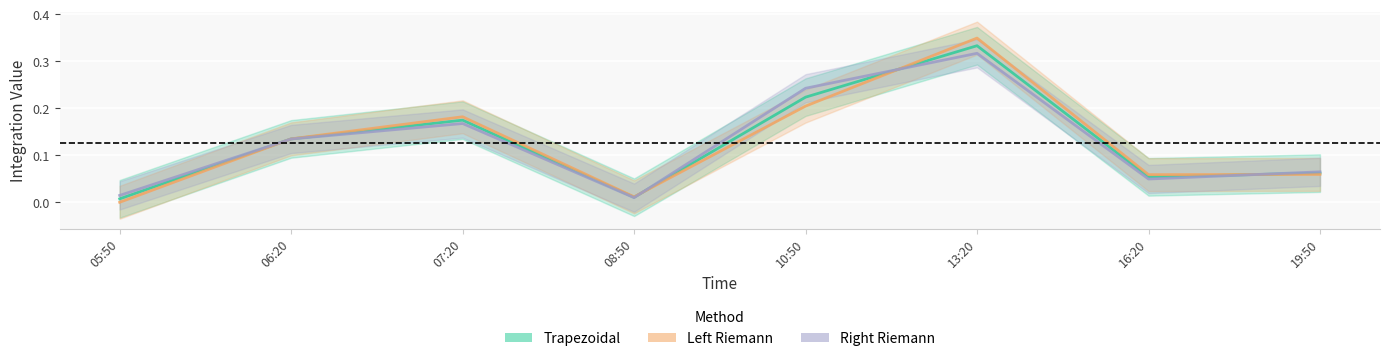

Reading left to right, extract all data points from this chart.

Trapezoidal: 0.0	0.1	0.2	0.0	0.2	0.3	0.1	0.1
Left.Riemann: 0.0	0.1	0.2	0.0	0.2	0.3	0.1	0.1
Right.Riemann: 0.0	0.1	0.2	0.0	0.2	0.3	0.0	0.1